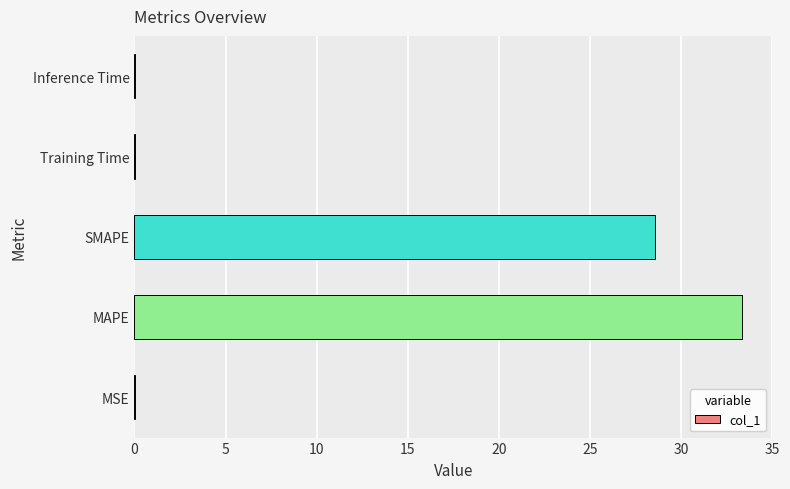

What is the sum of all values?

61.9